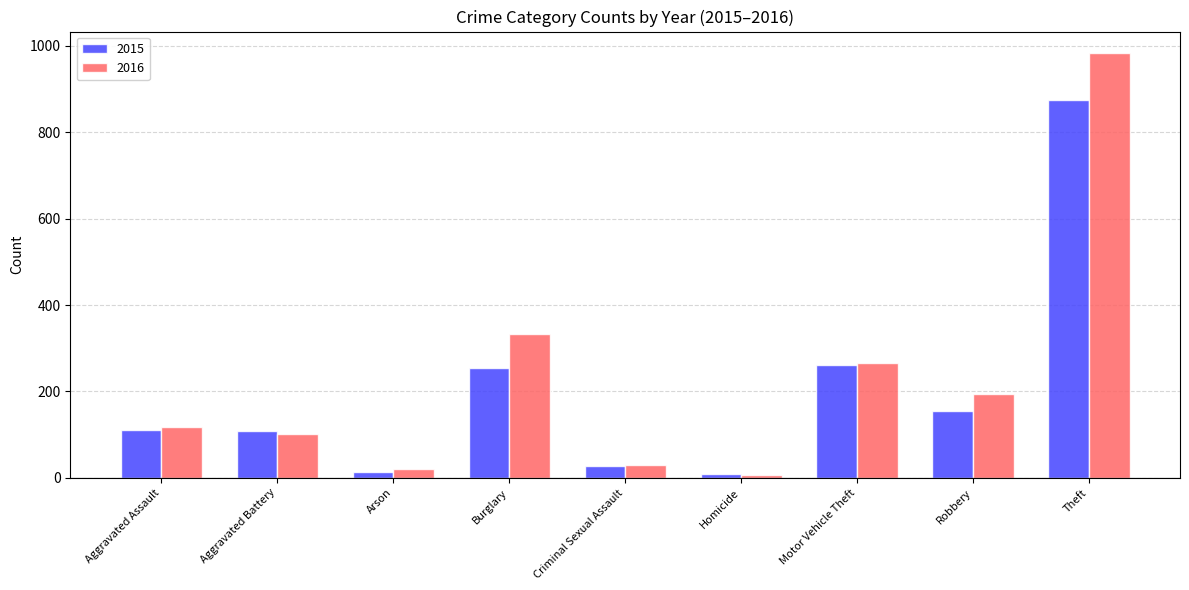

What is the maximum value for 2016?

984